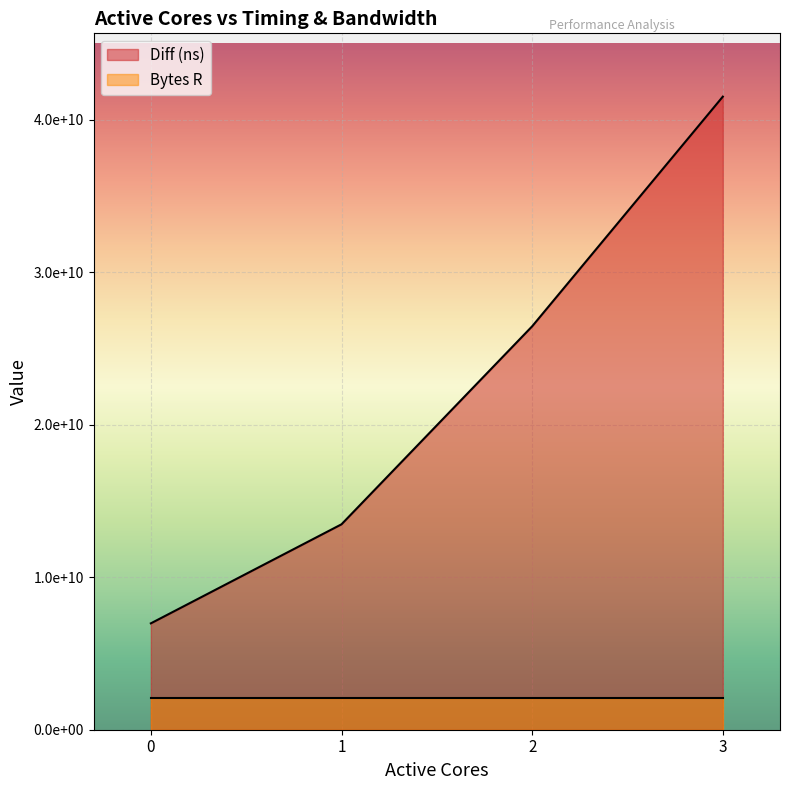

List the labels in order of value, smallest first.

0, 1, 2, 3